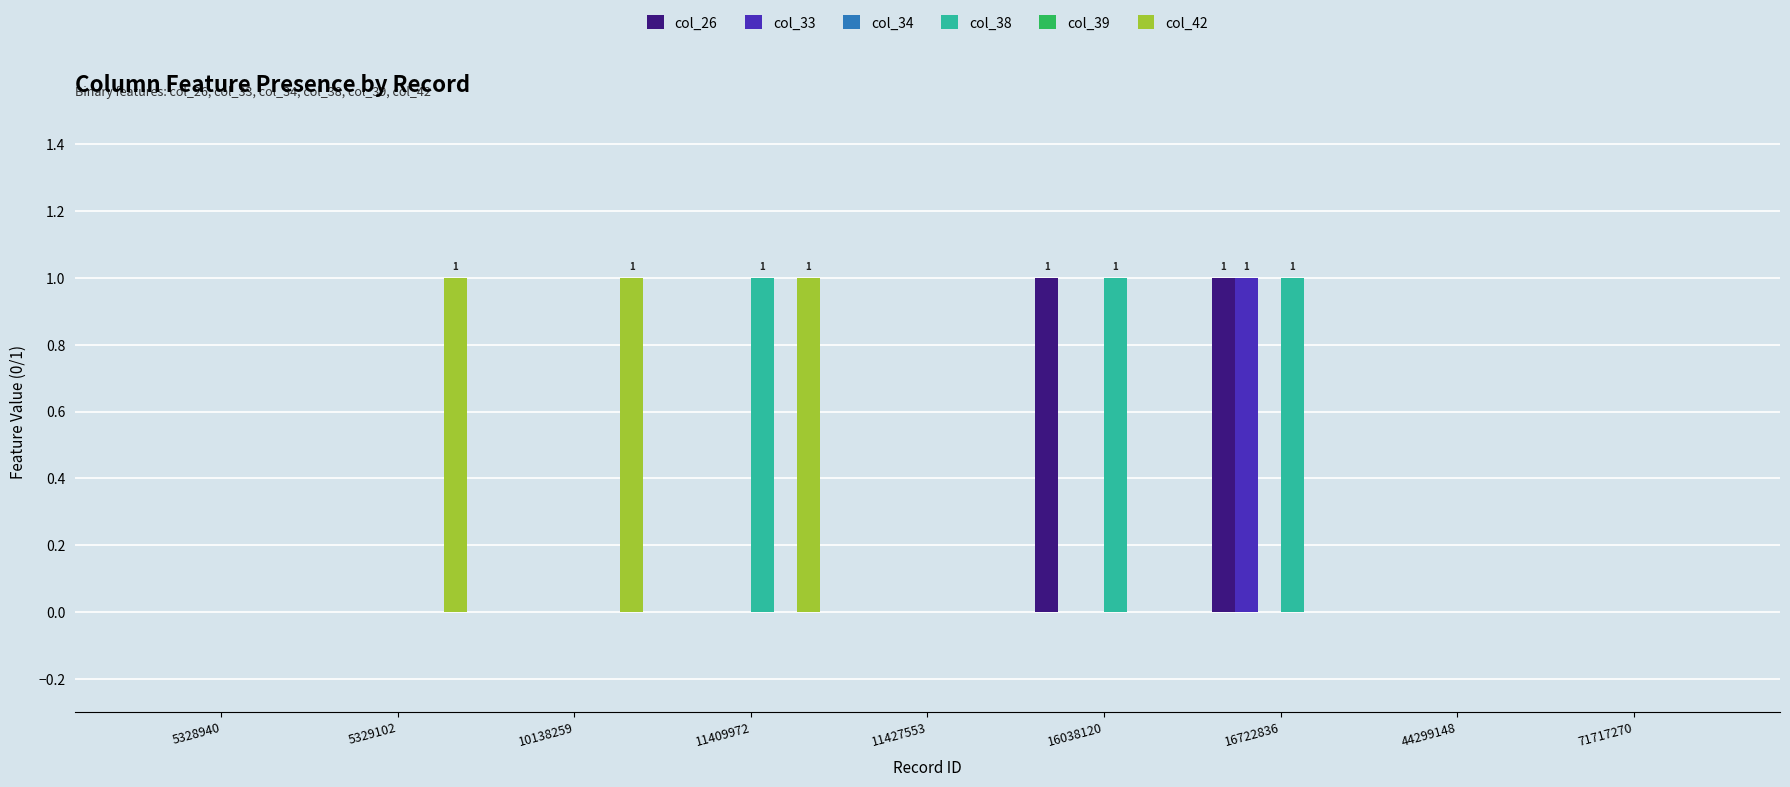

The col_38 series shows -1 at 10138259. True or false?

False